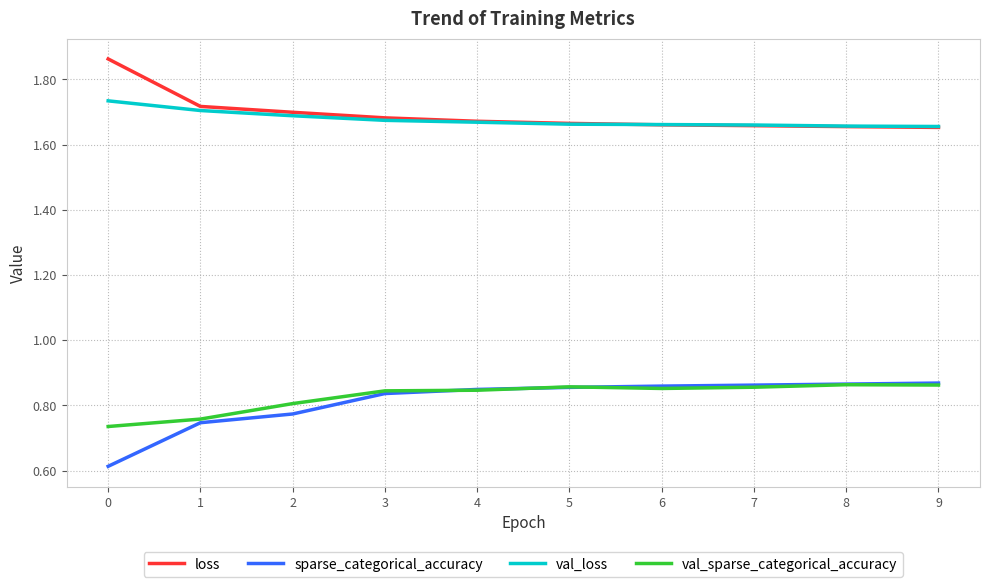

What is the difference between the highest and lowest values at 1?

1.0